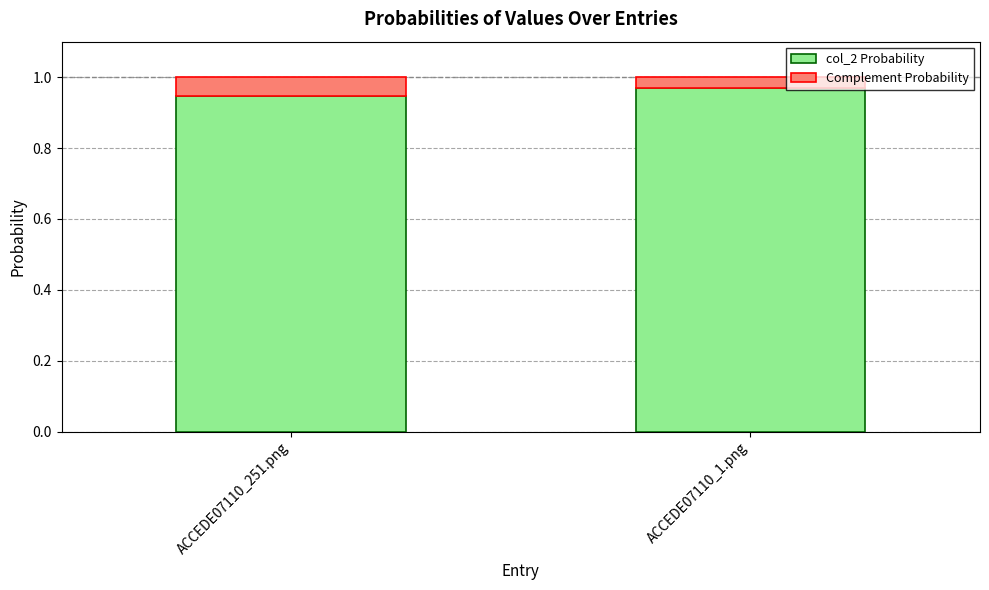

The value of col_2 Probability at ACCEDE07110_251.png is 0.3. True or false?

False